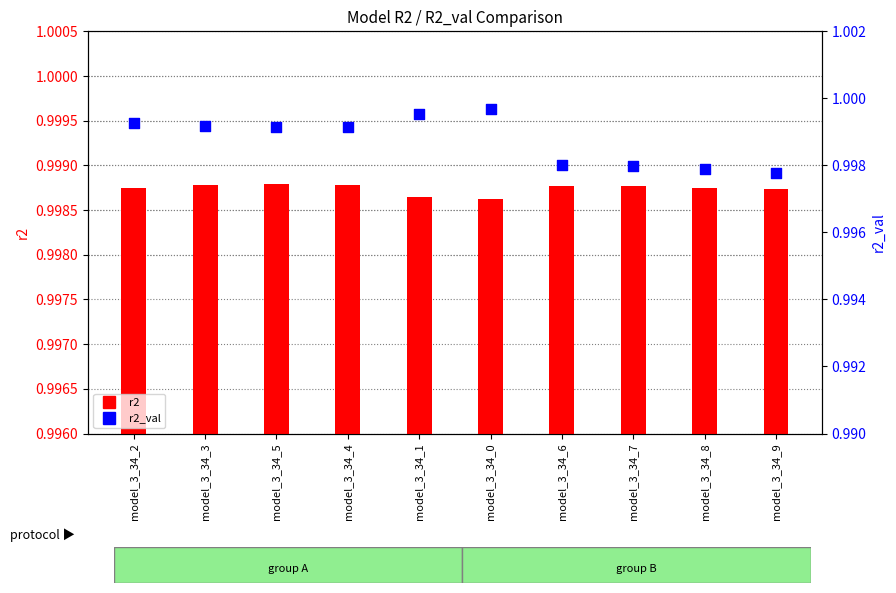

What is the total value across all series at model_3_34_5?

2.0